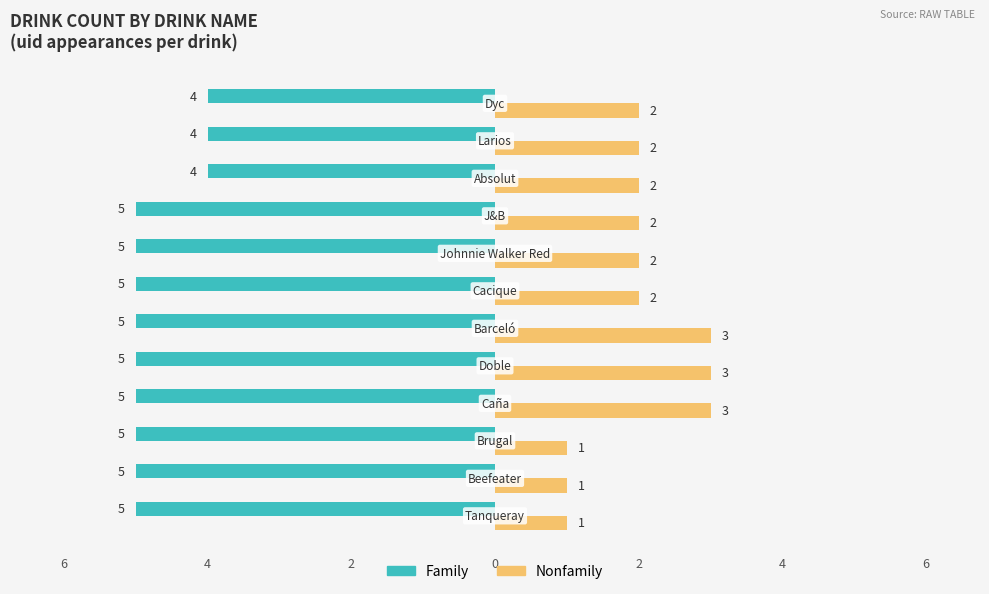

Reading right to left, what are all the values shown in this chart?

Family: -4	-4	-4	-5	-5	-5	-5	-5	-5	-5	-5	-5
Nonfamily: 2	2	2	2	2	2	3	3	3	1	1	1